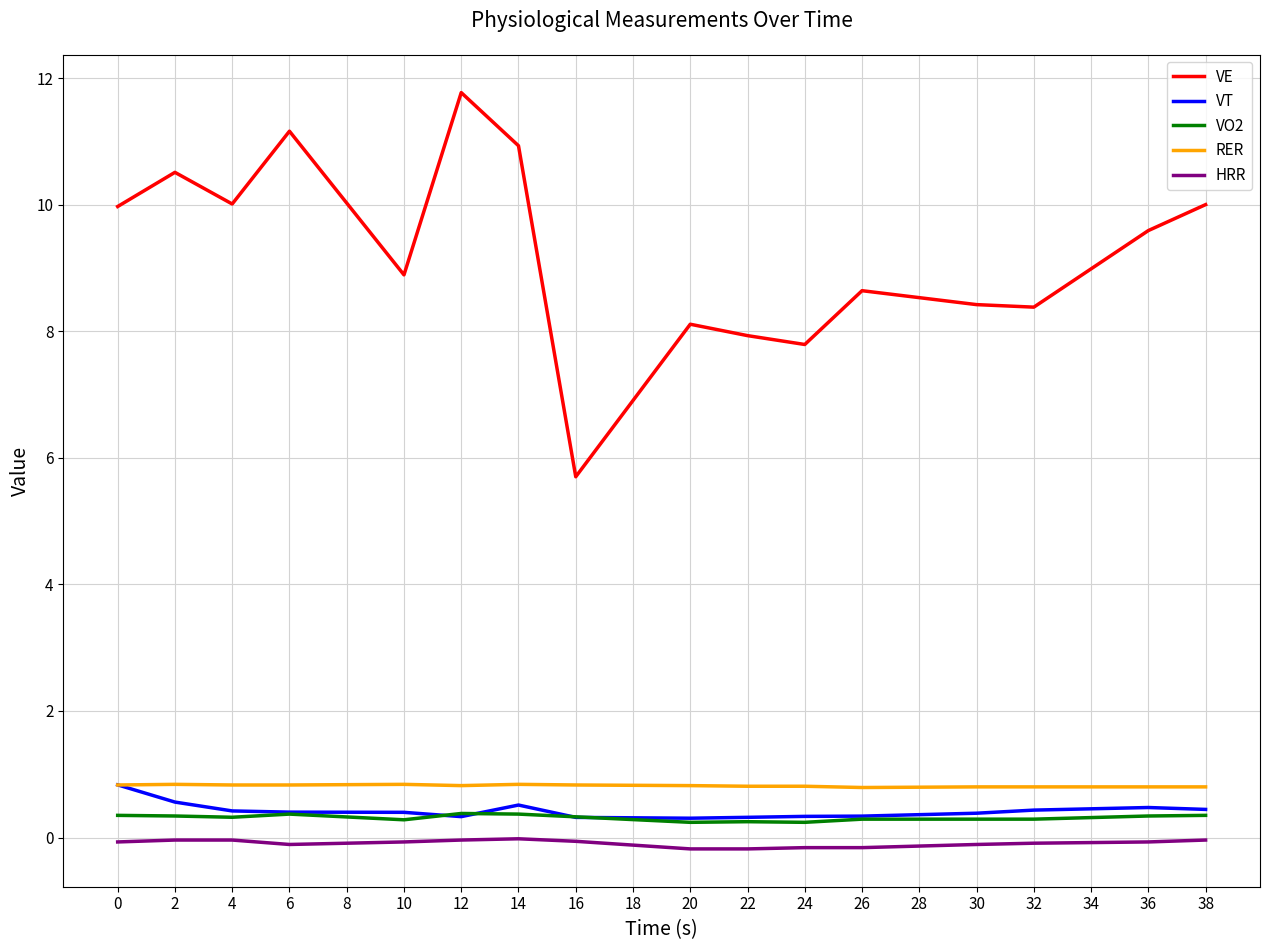

At which label does VE reach its peak?

12